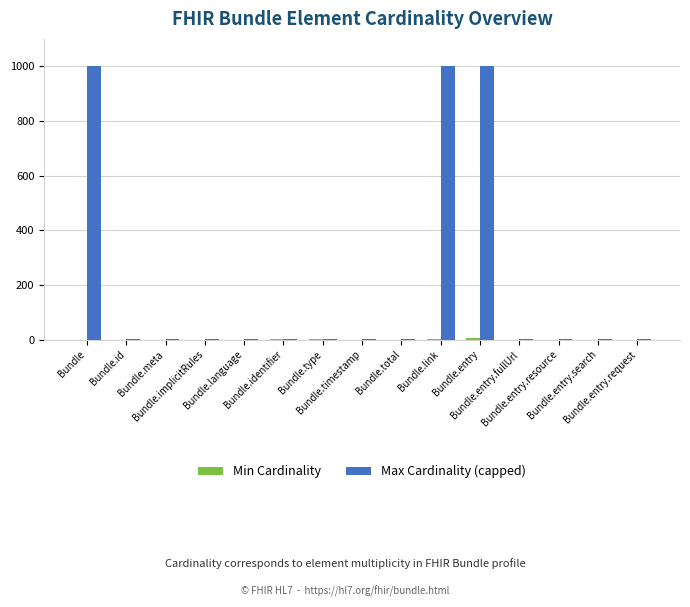

Which series has the largest total across all categories?

Max Cardinality (capped)